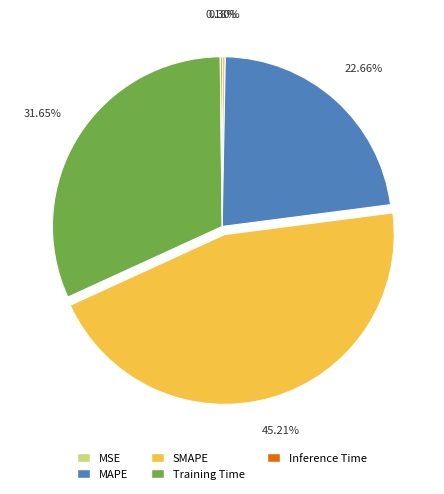

Which slice is the largest?

SMAPE